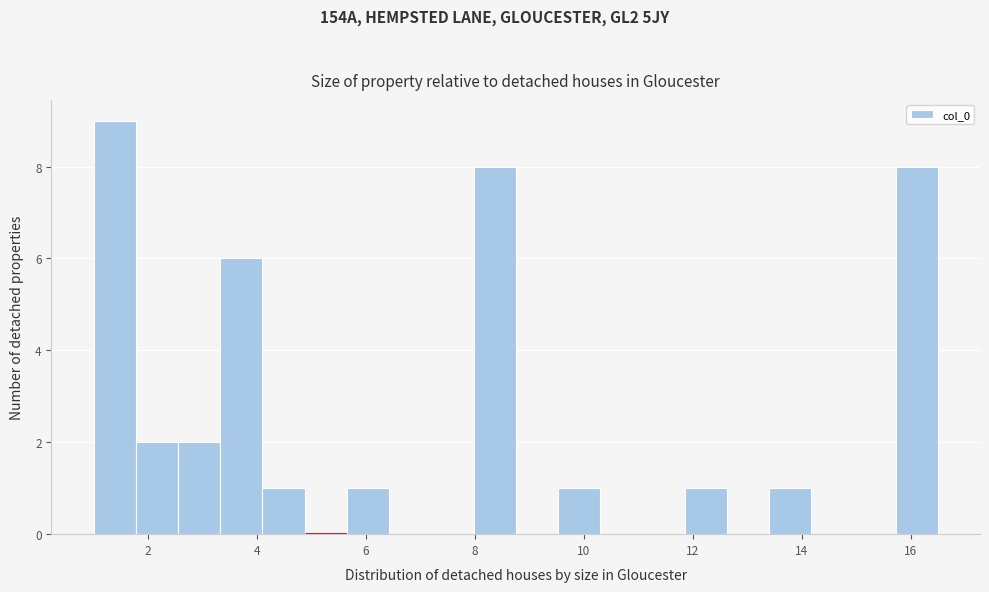

Around what value on the x-axis is the tallest bar? Give the approximate position of its centre, as read against the axis.

1.4